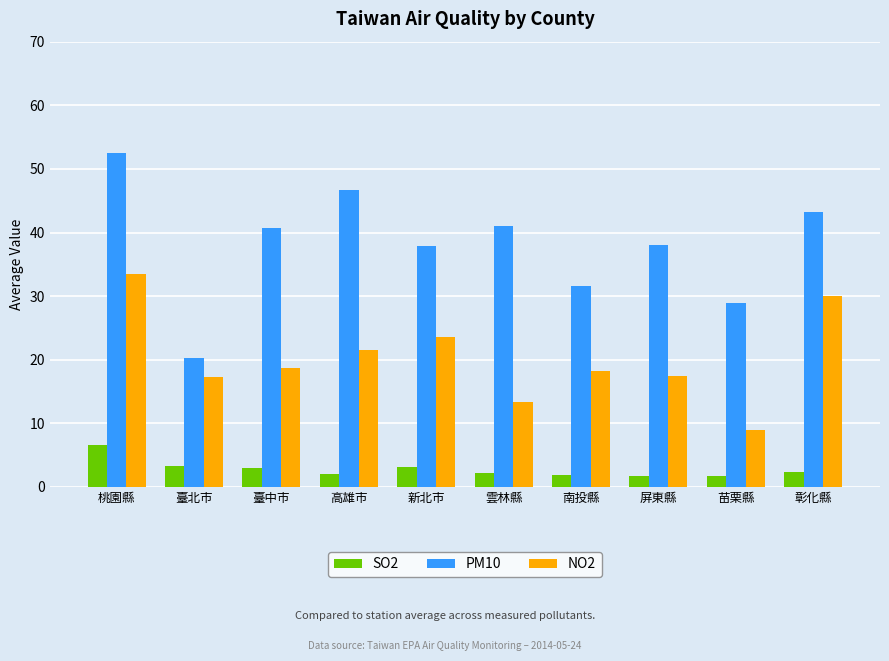

List the series in order of their overall mean, highest first.

PM10, NO2, SO2